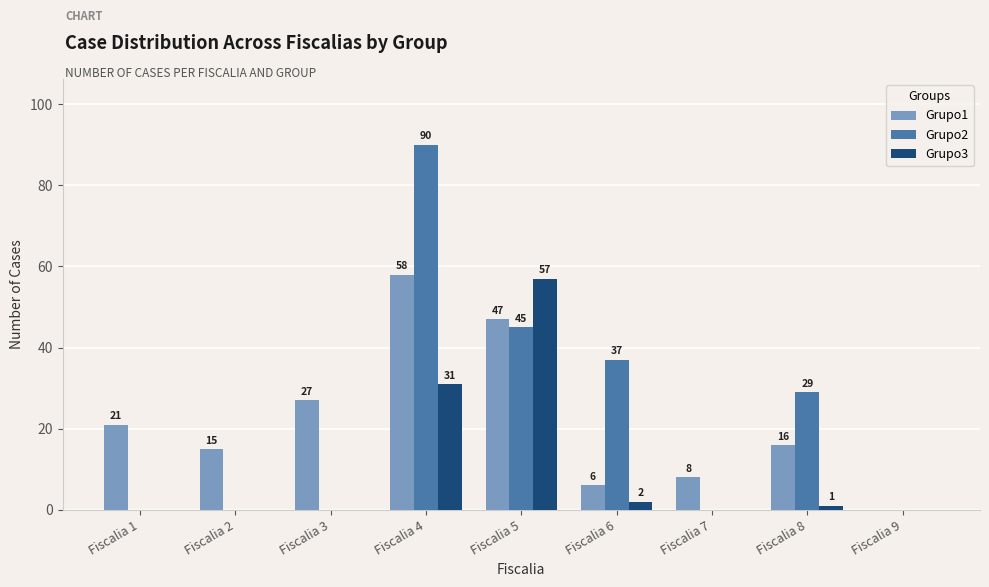

How many categories are shown in the chart?

9